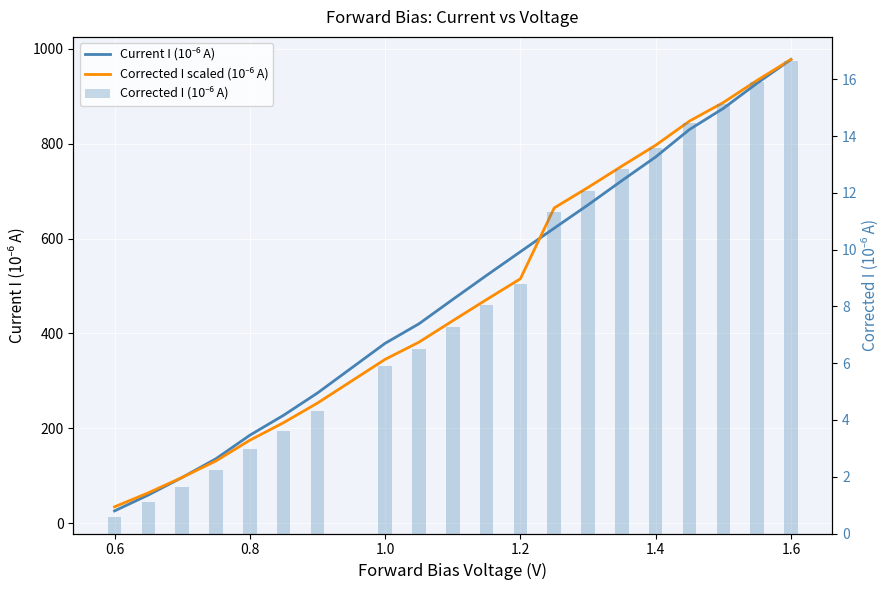

List the series in order of their peak value, highest first.

Current I (10⁻⁶ A), Corrected I scaled (10⁻⁶ A), Corrected I (10⁻⁶ A)